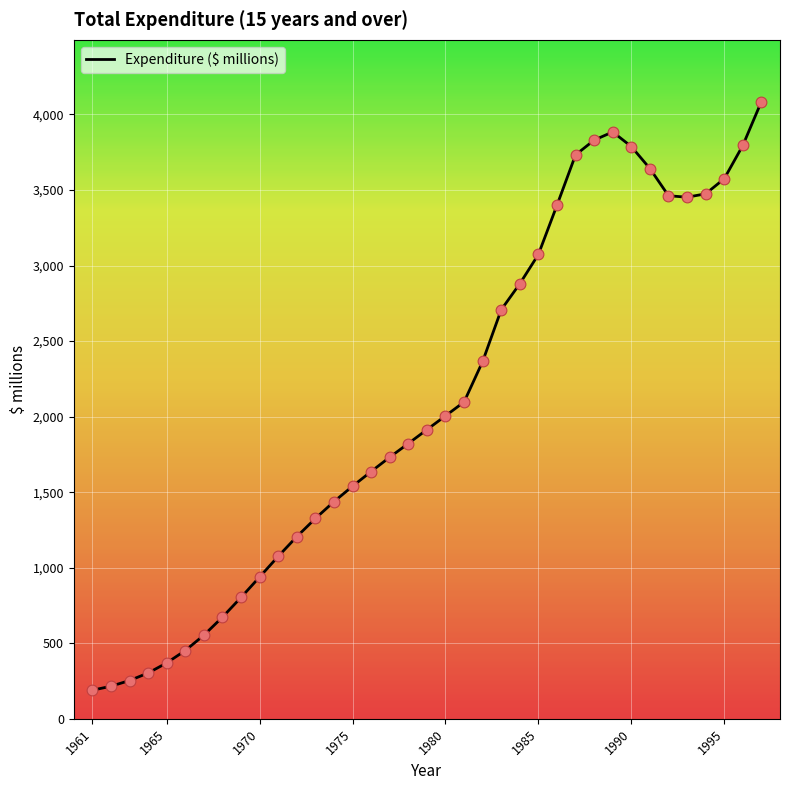

What is the minimum value shown in the chart?

189.3